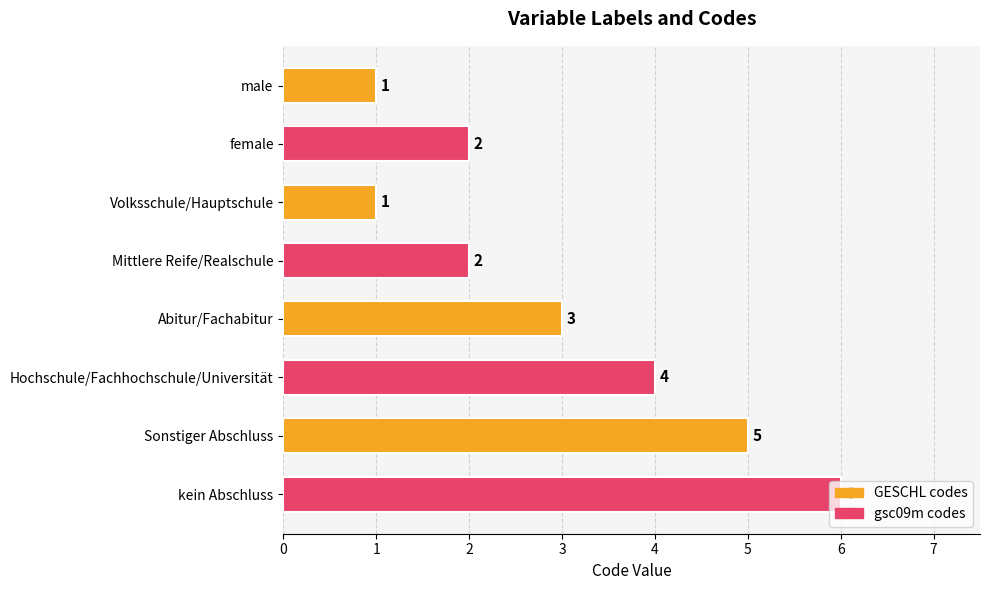

What is the difference between the second highest and minimum values?

4